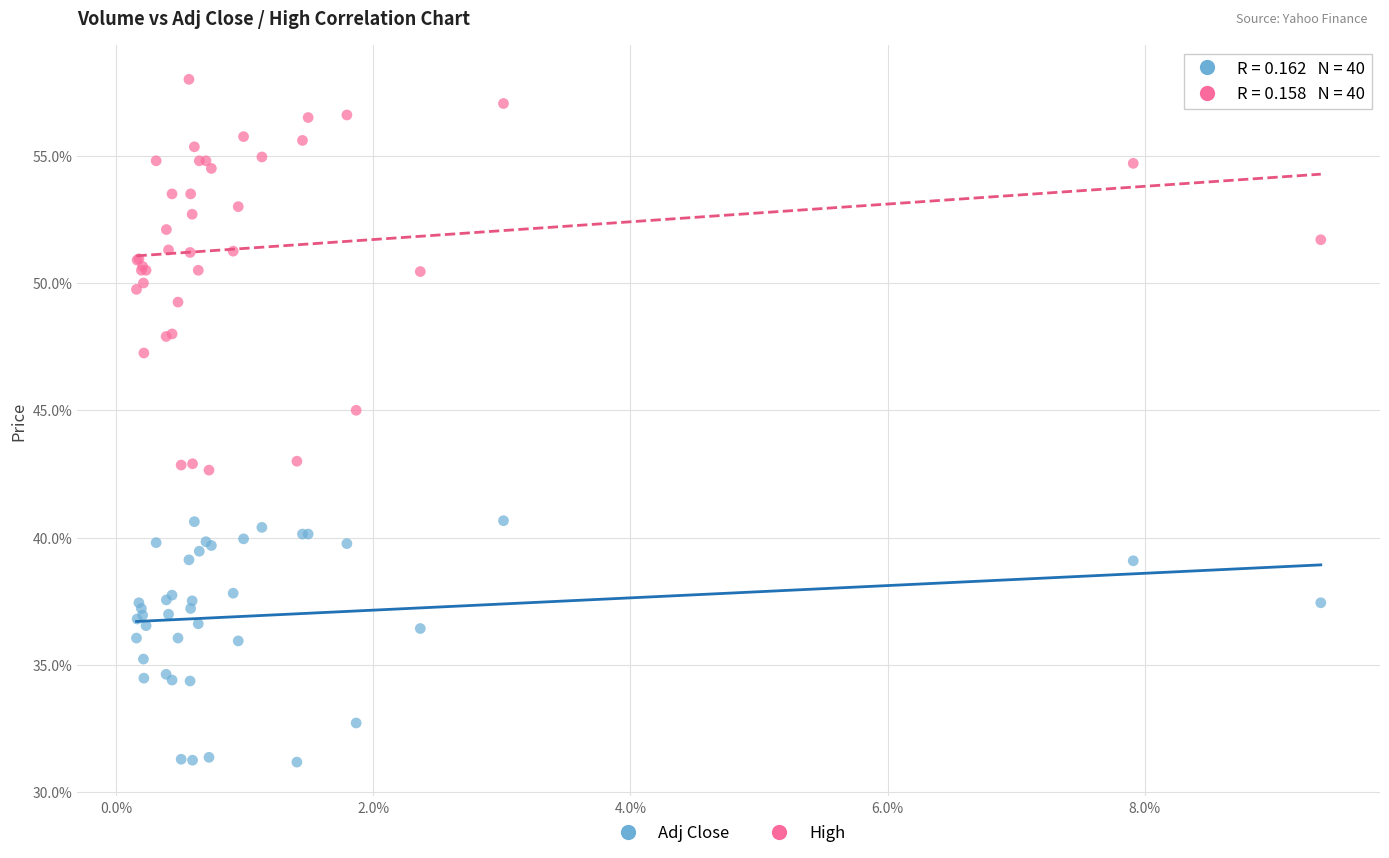

Which series contains the lowest Y value?

Adj Close